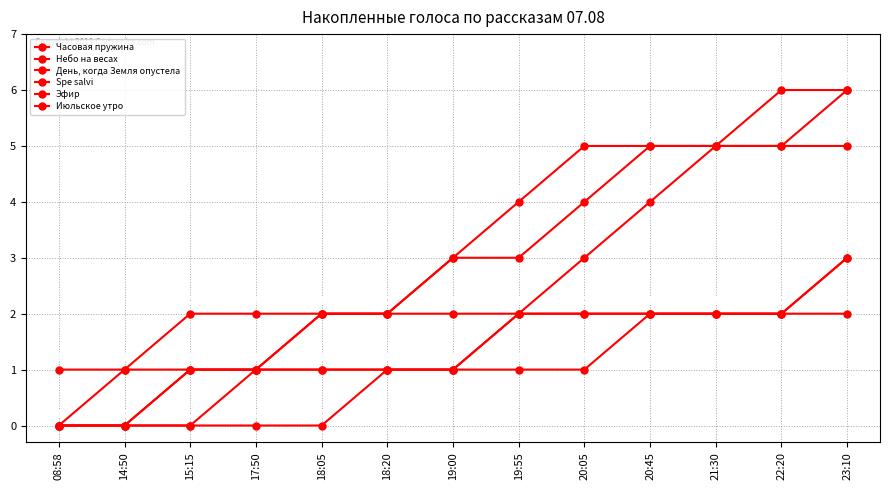

What is the difference between the highest and lowest values at 19:55?

3